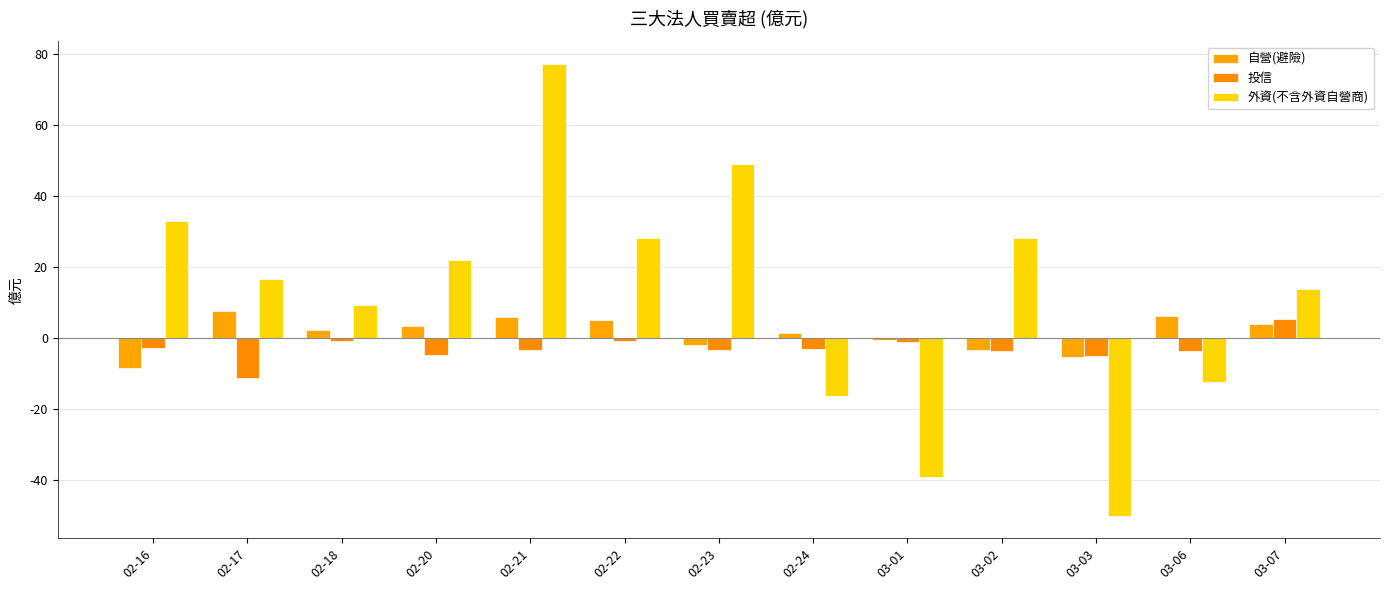

What is the difference between the 外資(不含外資自營商) values at 03-07 and 03-02?

14.5